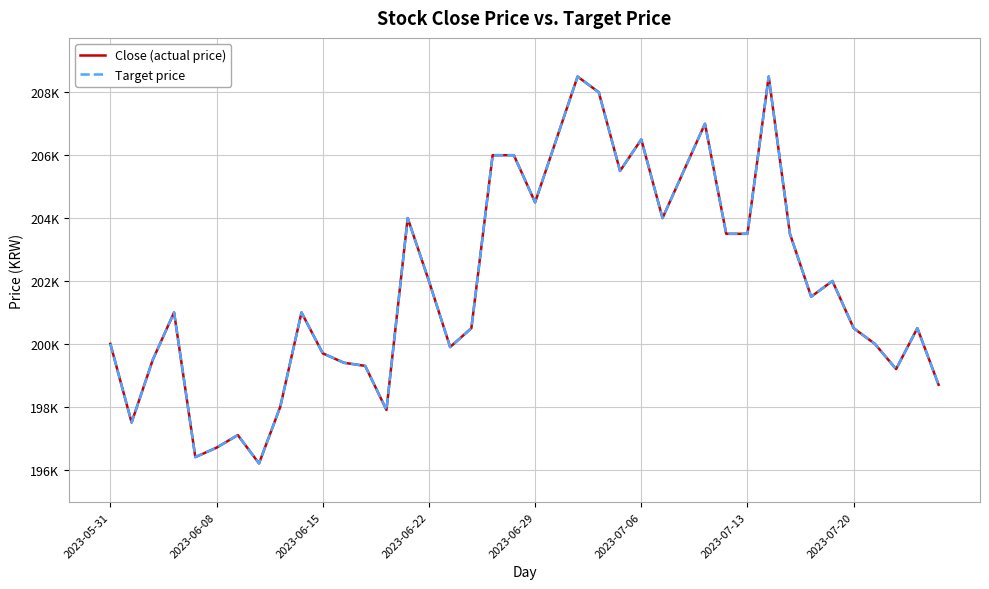

Does the chart have visible grid lines?

Yes